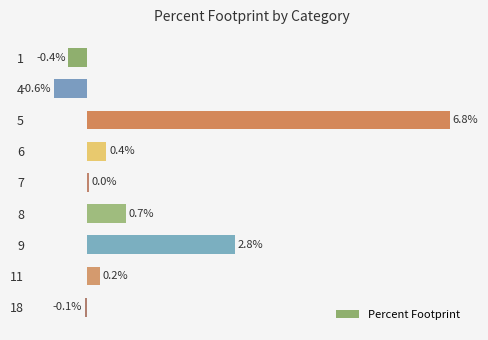

List the labels in order of value, largest first.

5, 9, 8, 6, 11, 7, 18, 1, 4